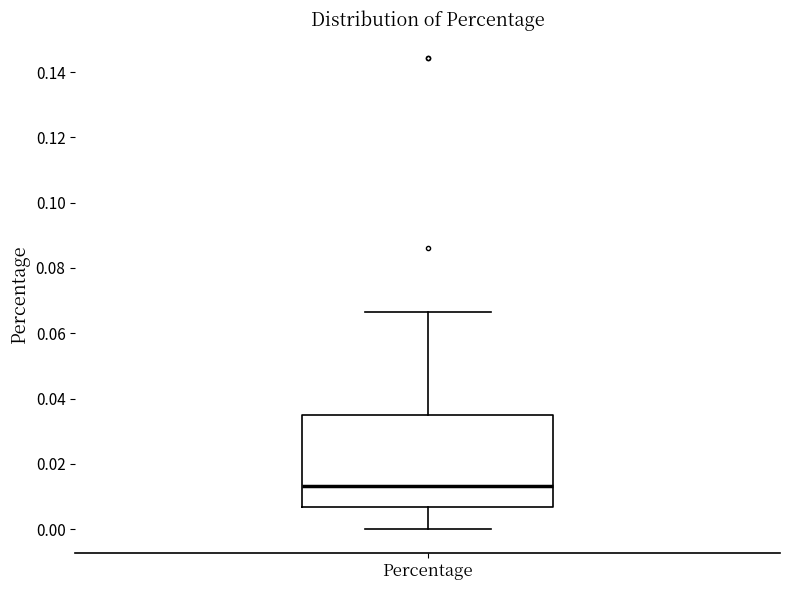

Transcribe this box plot: give where the median line is, the range the box spans, and where the two whiskers end, as read against the y-axis. The values are not printed on the chart, so give them approximately, as read against the axis.

median 0.014, box 0.006 to 0.034, whiskers 0.000 to 0.066